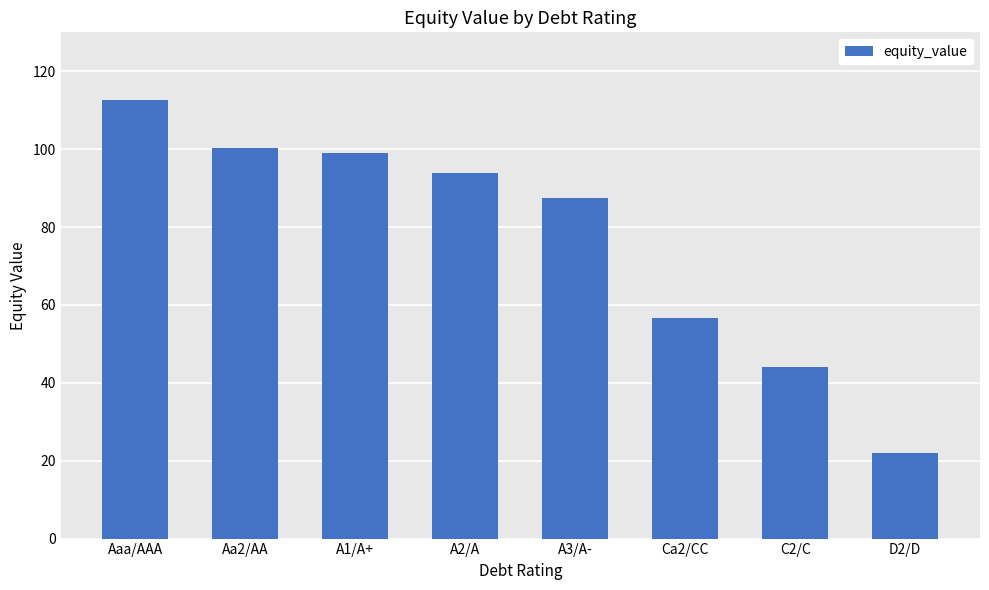

What is the label of the 5th bar from the right?

A2/A